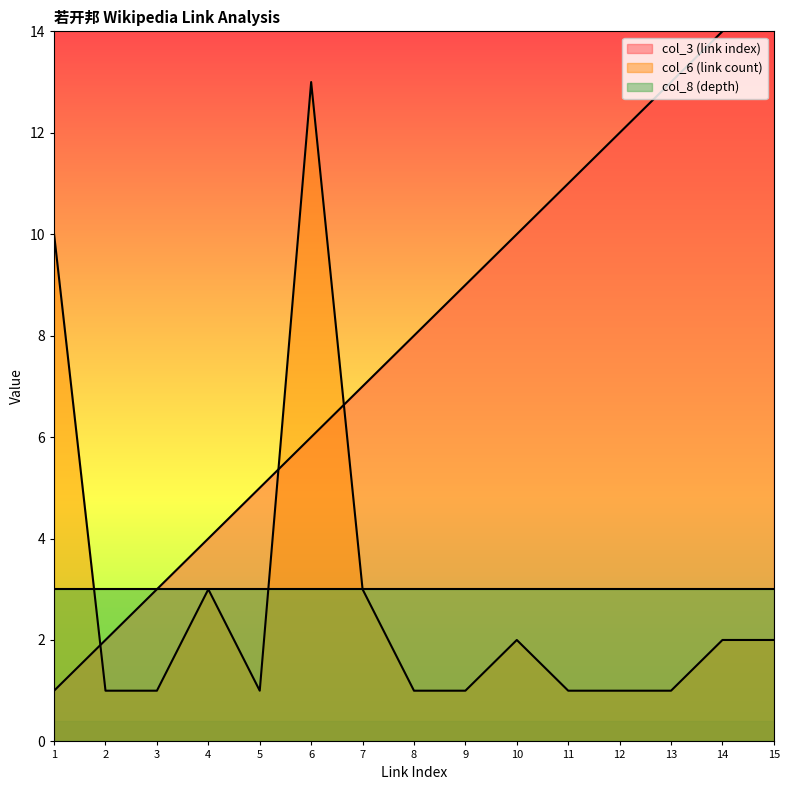

Does the chart have visible grid lines?

No